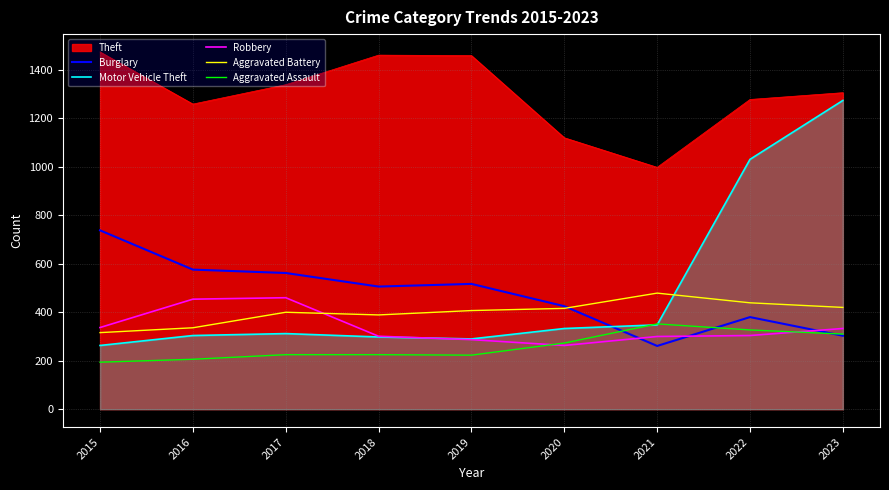

Which series has the widest spread of values?

Motor Vehicle Theft